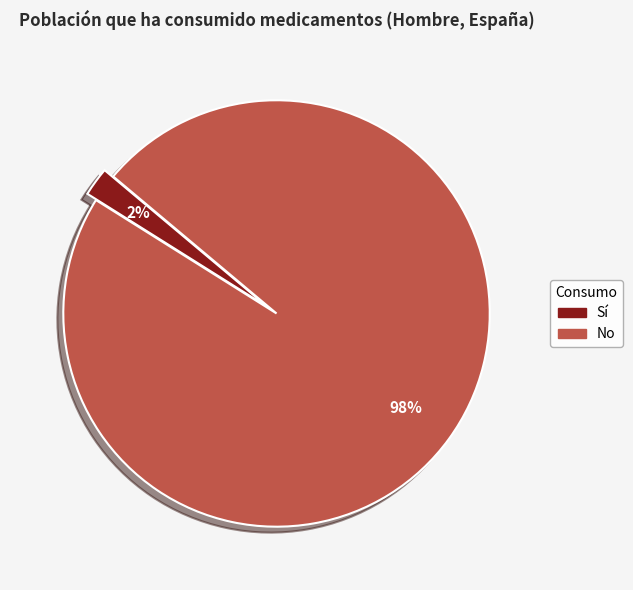

To the nearest percent, what is the difference between the largest and smallest slice percentages?

96%